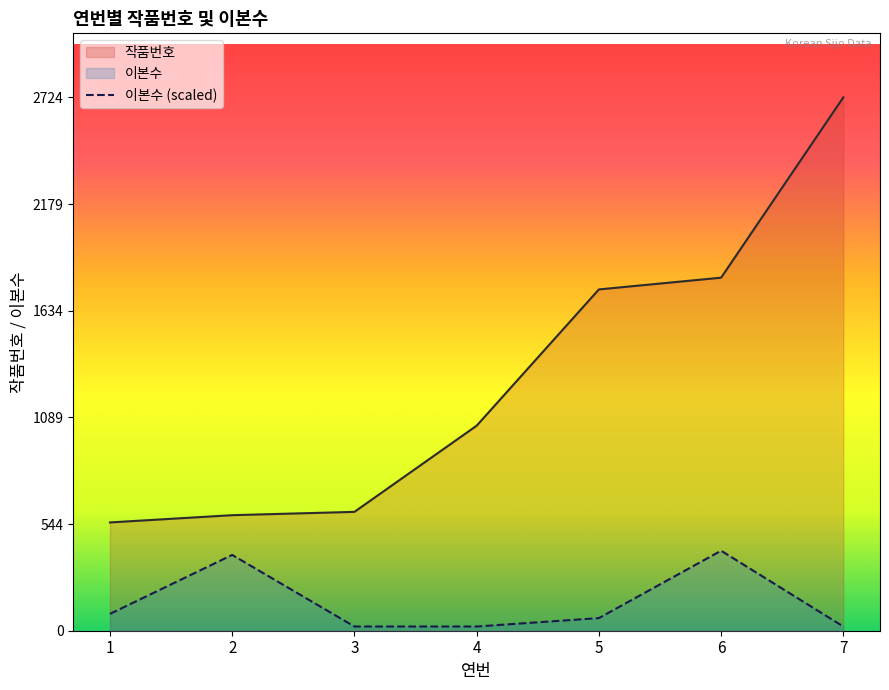

True or false: 작품번호 and 이본수 cross at least once.

False